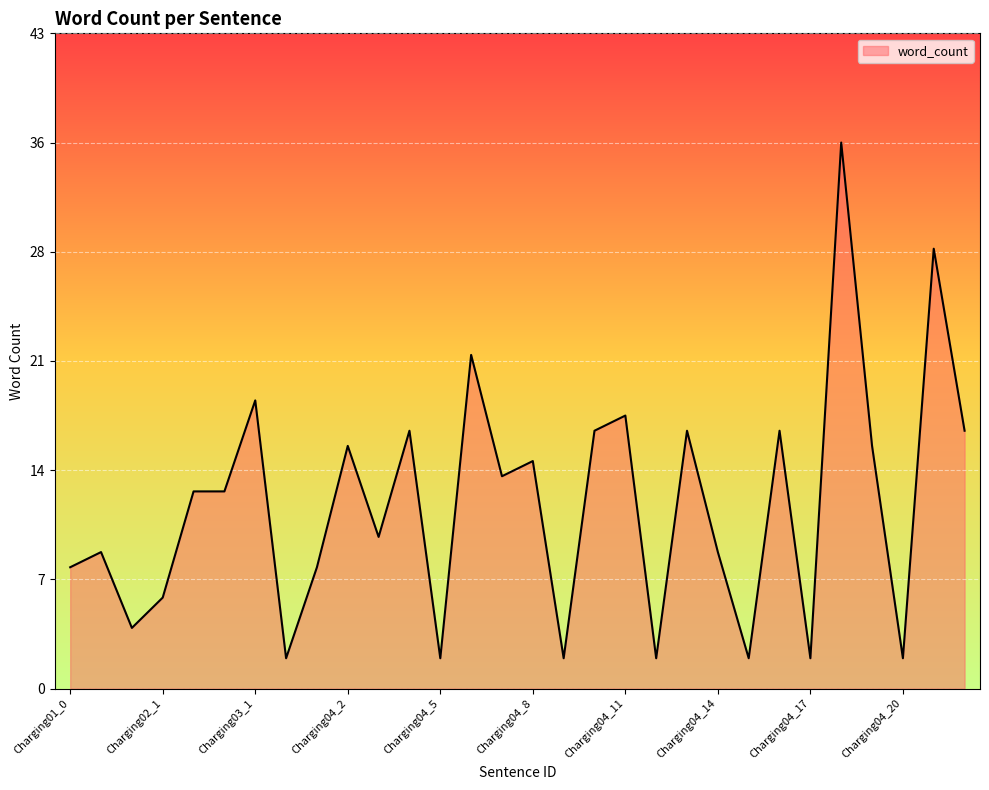

Does the chart have visible grid lines?

Yes